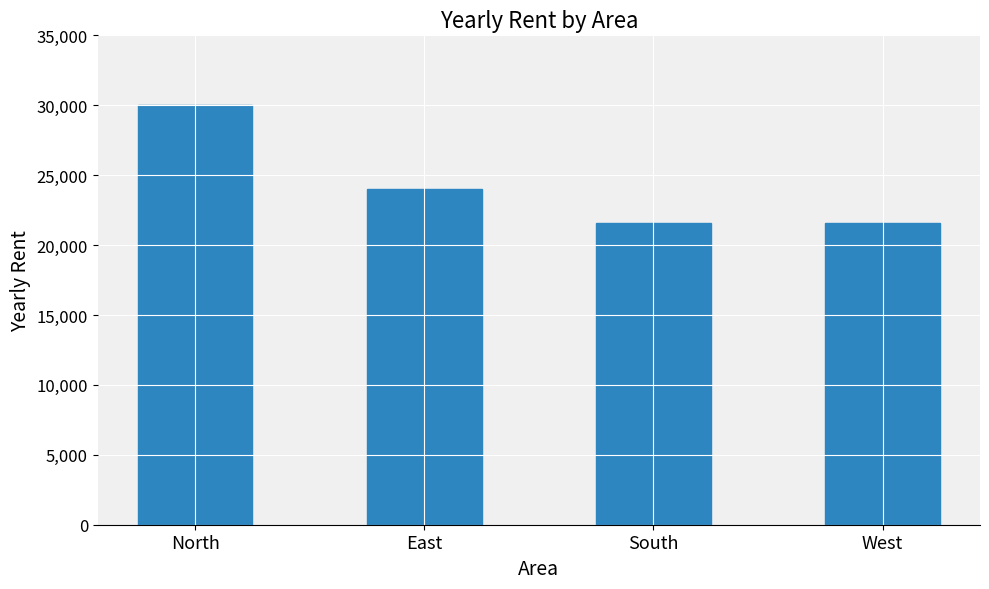

Is it true that the value at West is 29406?

False